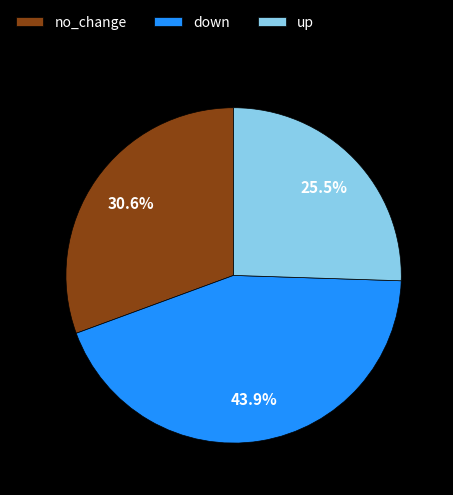

What percentage is the down slice, to the nearest percent?

44%